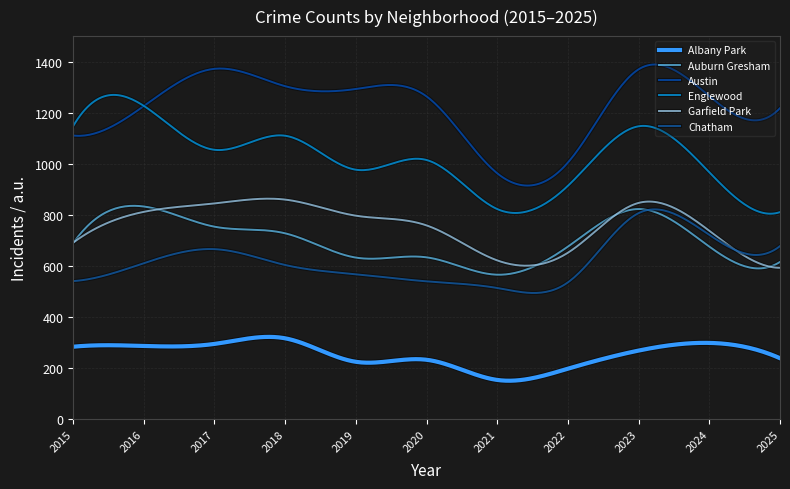

At which category is the sum across all series the highest?

2023